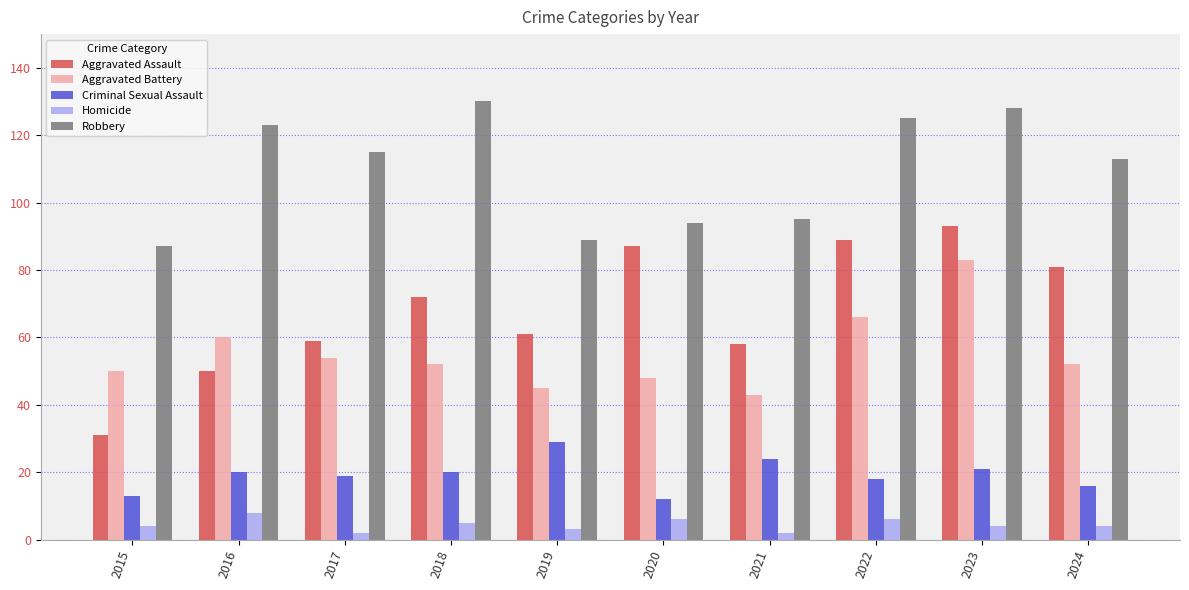

Which series changed the most between 2015 and 2021?

Aggravated Assault